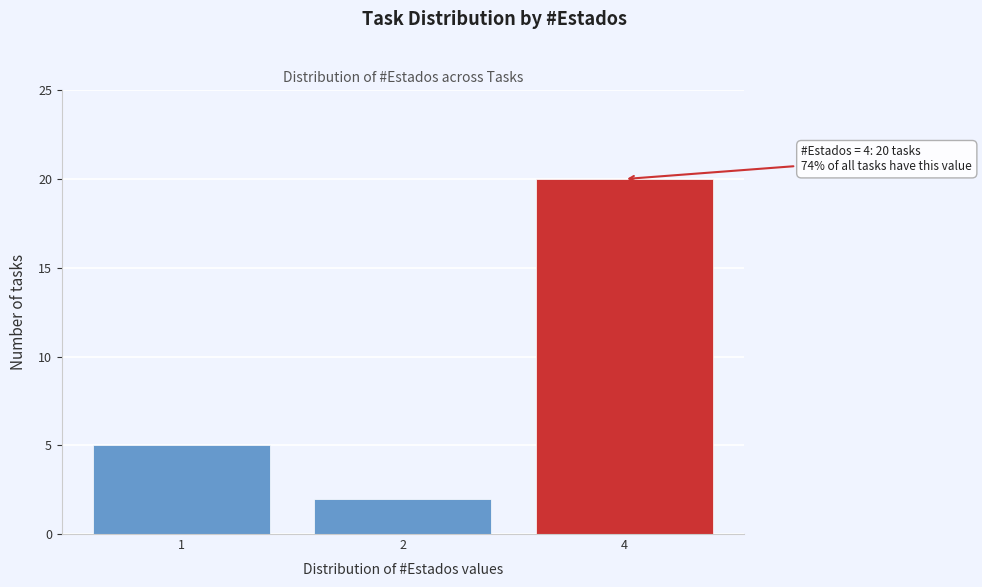

Reading left to right, extract all data points from this chart.

1=5	2=2	4=20